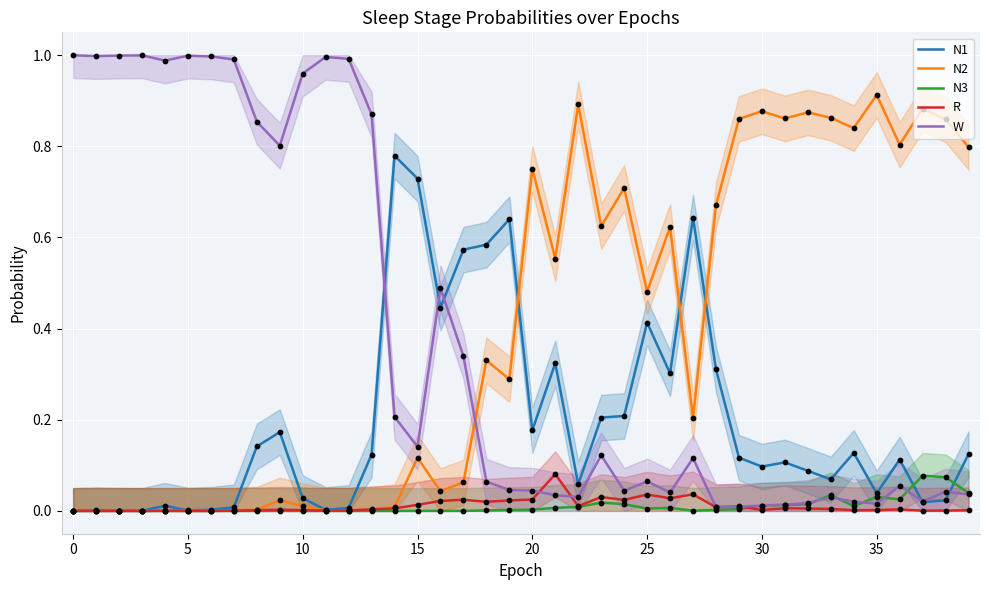

Which series has the largest total across all categories?

N2